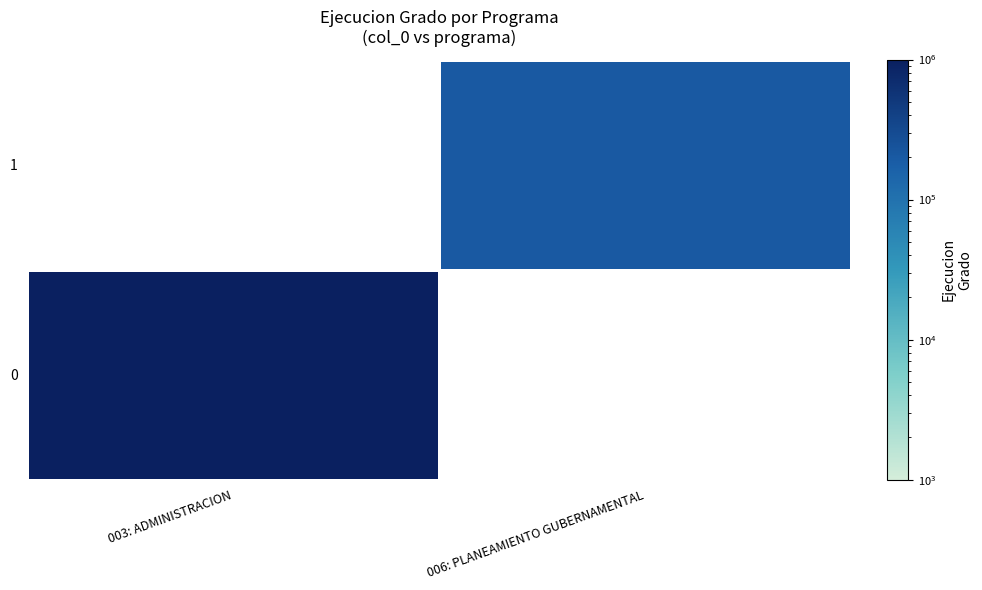

The 0 series shows 998714.0 at 003: ADMINISTRACION. True or false?

True